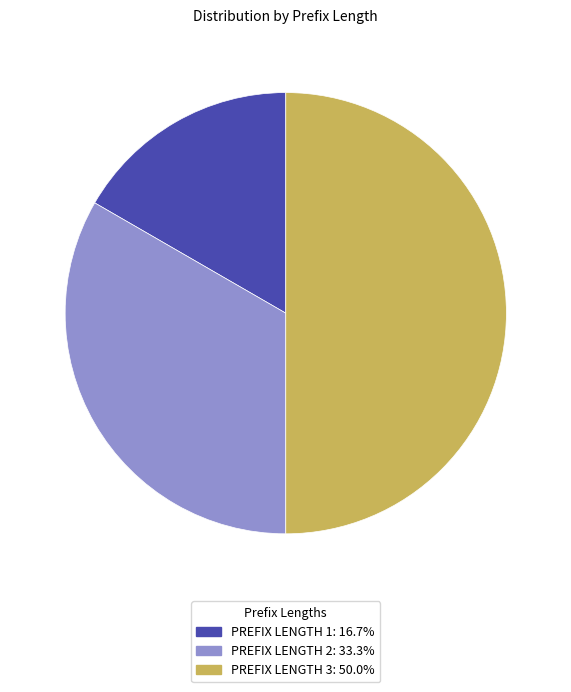

Count the number of slices in the pie.

3